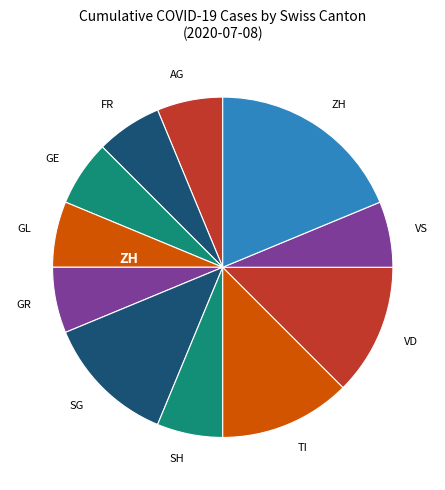

To the nearest percent, what is the difference between the largest and smallest slice percentages?

11%